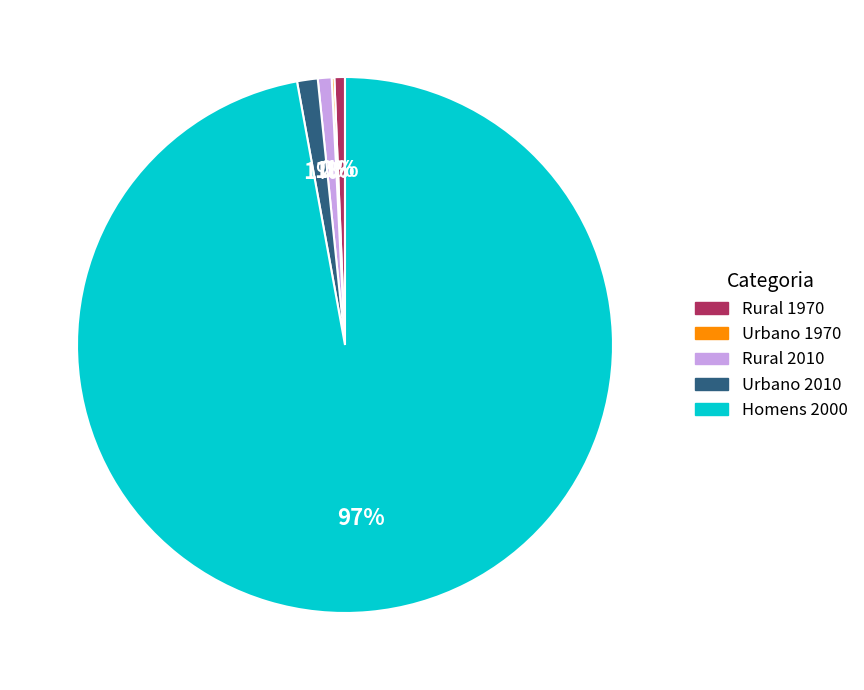

To the nearest percent, what is the difference between the largest and smallest slice percentages?

97%